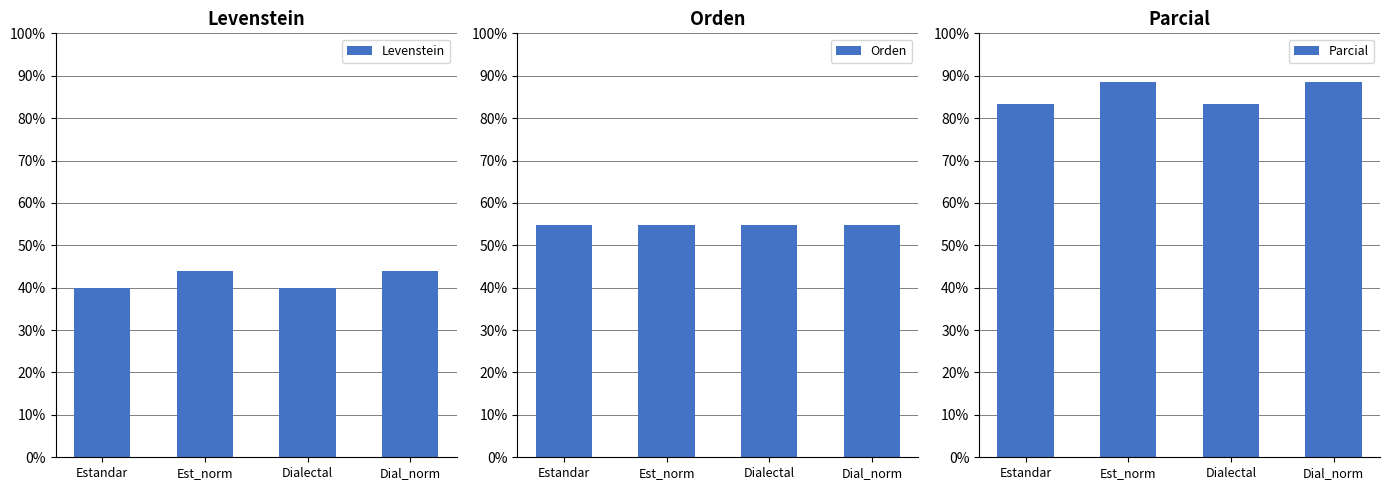

What is the difference between the highest and lowest values at Est_norm?

44.8